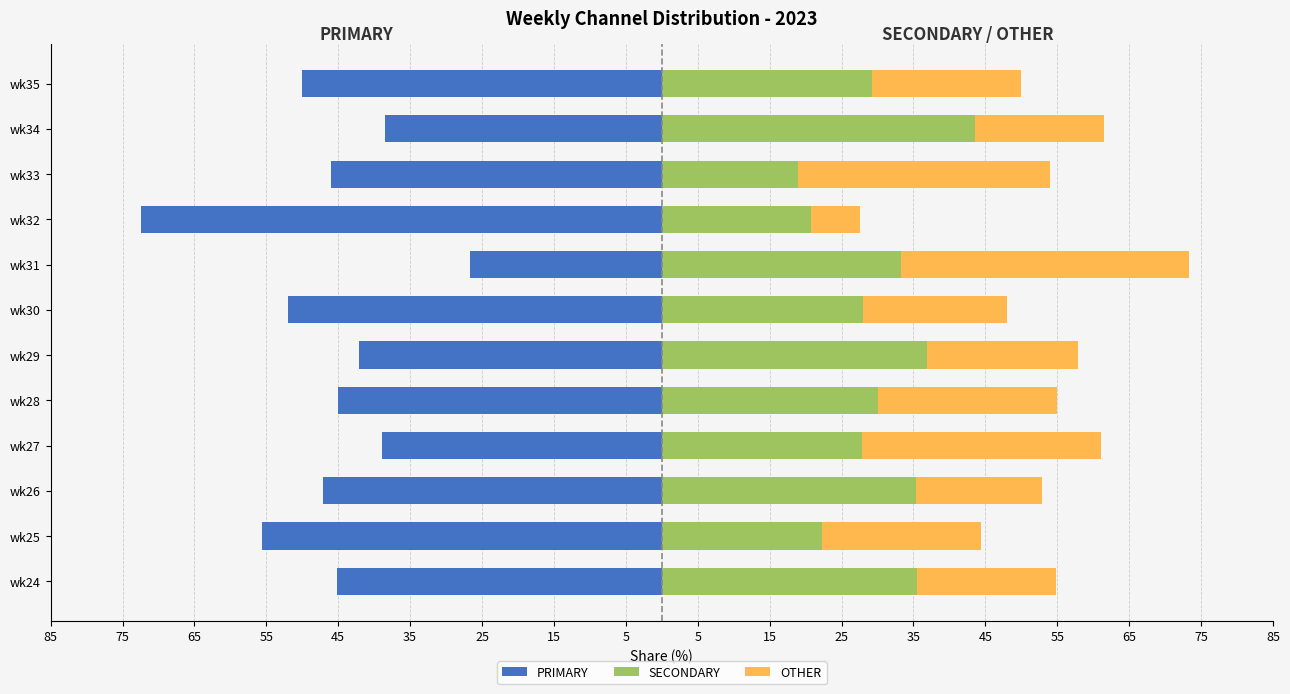

What are all the series names shown in the legend?

PRIMARY, SECONDARY, OTHER